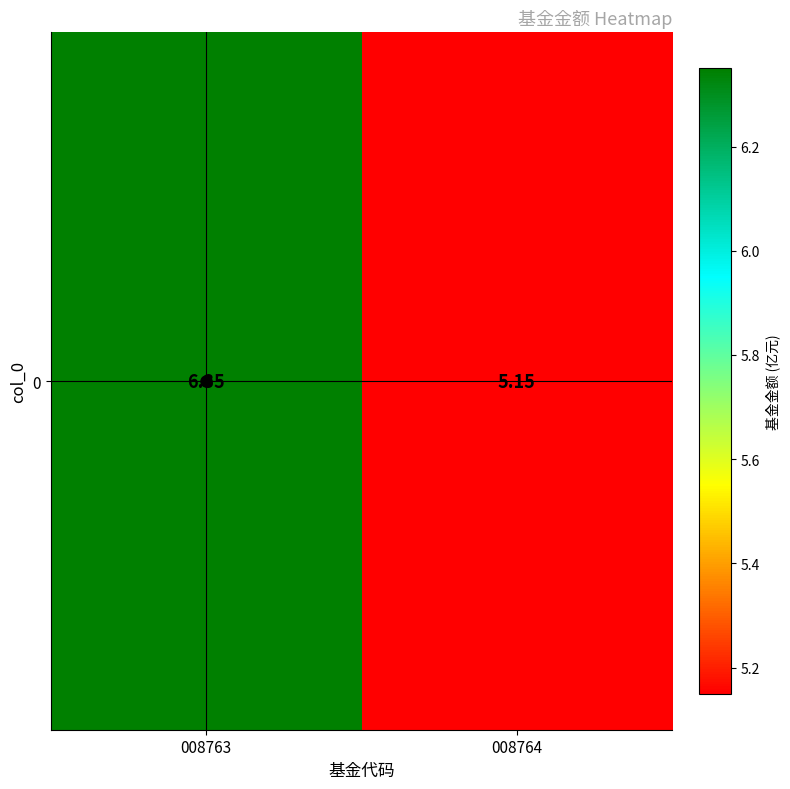

Reading right to left, extract all data points from this chart.

008764=5.2	008763=6.3